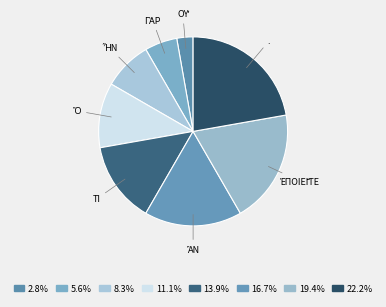

How many slices are in this pie chart?

8